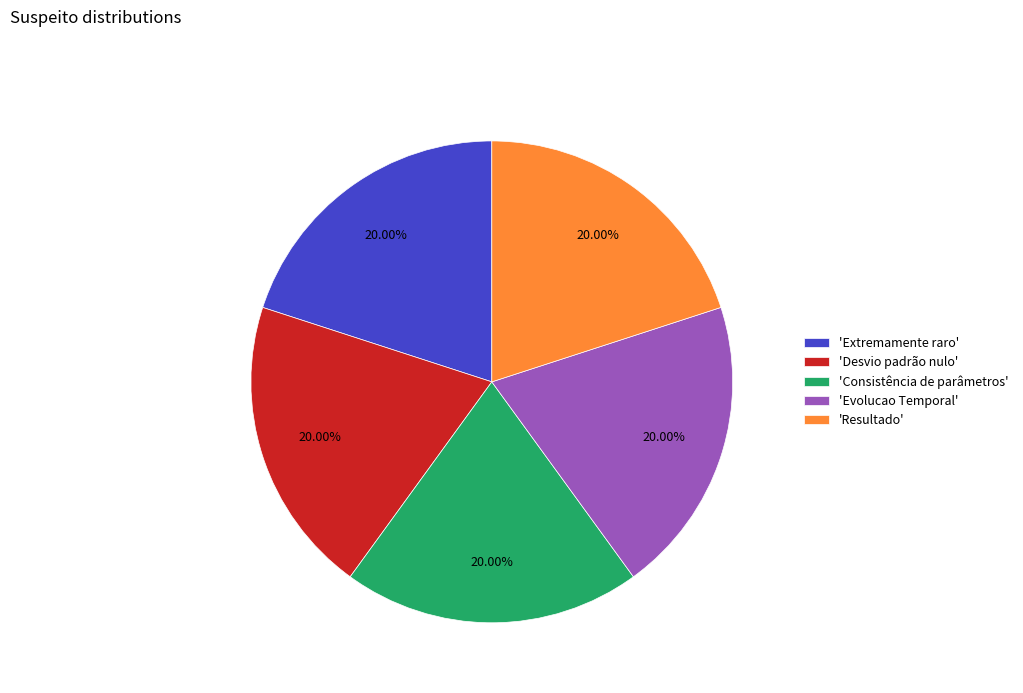

Is the sum of 'Evolucao Temporal' and 'Extremamente raro' greater than half?

No